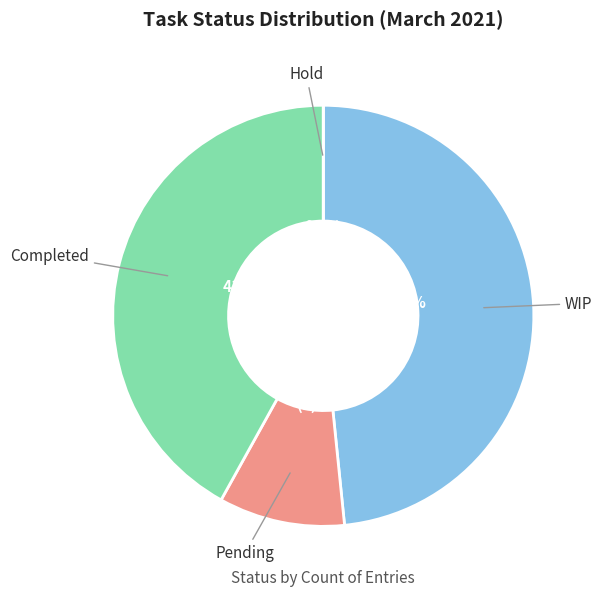

Do Pending and WIP together represent more than half of the pie?

Yes